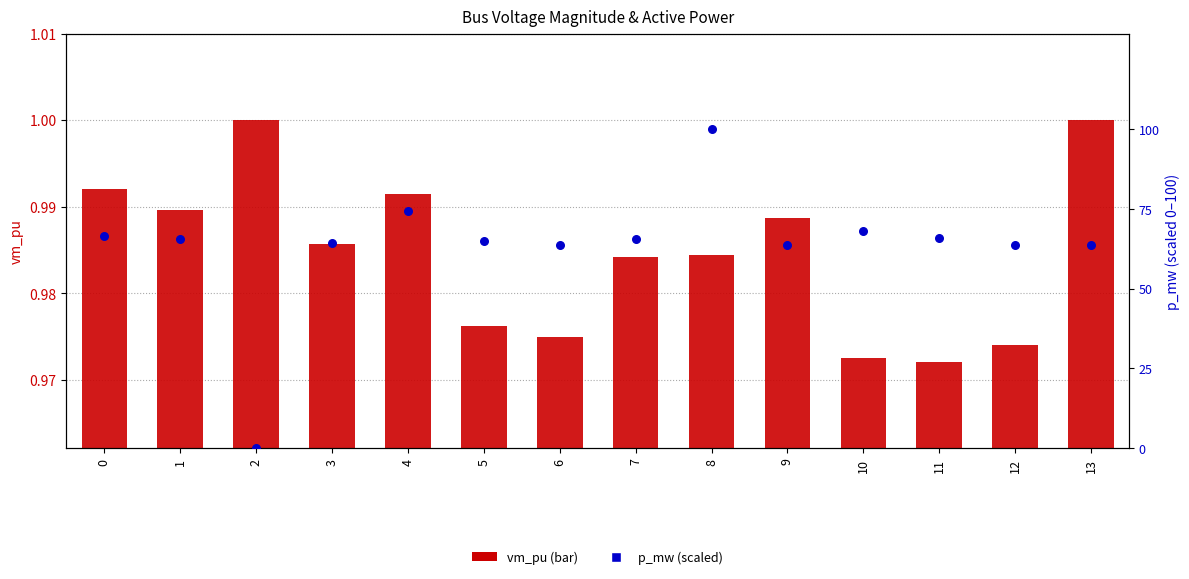

At how many categories does at least one series exceed 97?

1